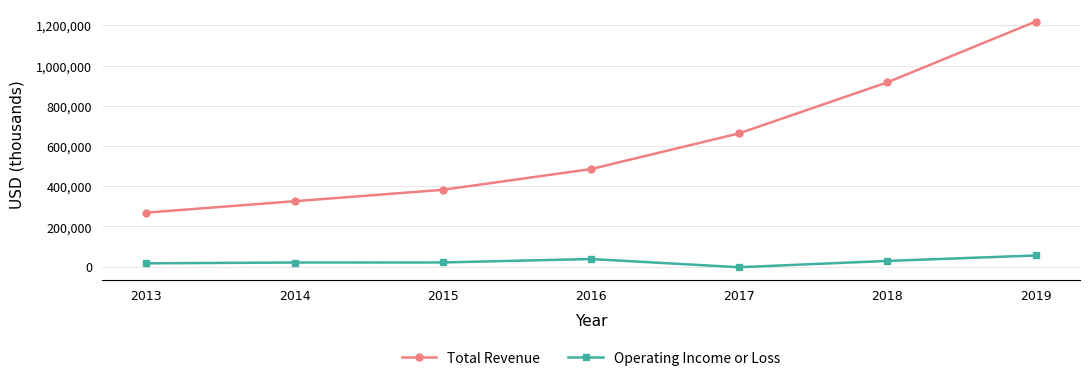

True or false: Operating Income or Loss has more than 2 points higher than both neighbors.

False